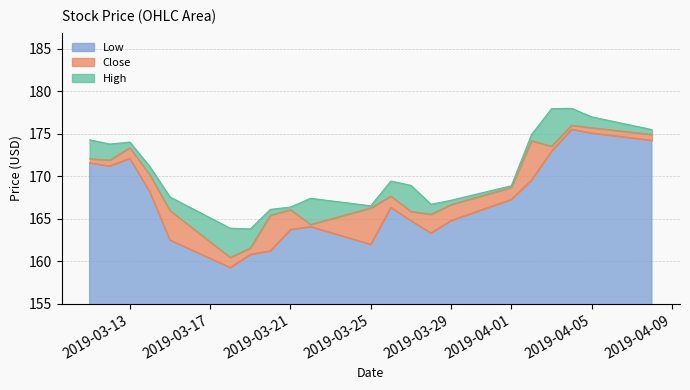

Rank the categories by Close value from lowest to highest.

2019-03-18, 2019-03-19, 2019-03-22, 2019-03-20, 2019-03-28, 2019-03-27, 2019-03-15, 2019-03-21, 2019-03-25, 2019-03-29, 2019-03-26, 2019-04-01, 2019-03-14, 2019-03-12, 2019-03-11, 2019-03-13, 2019-04-03, 2019-04-02, 2019-04-08, 2019-04-05, 2019-04-04